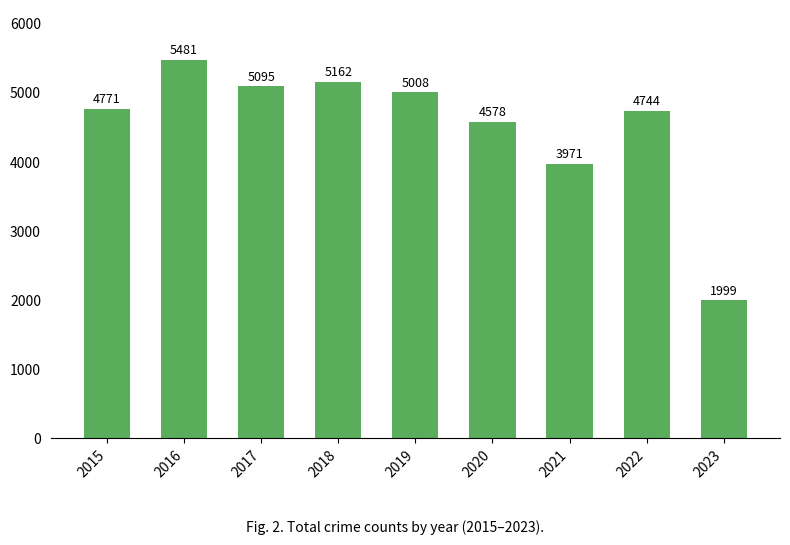

Where is the data nearest to the value 3740?

2021